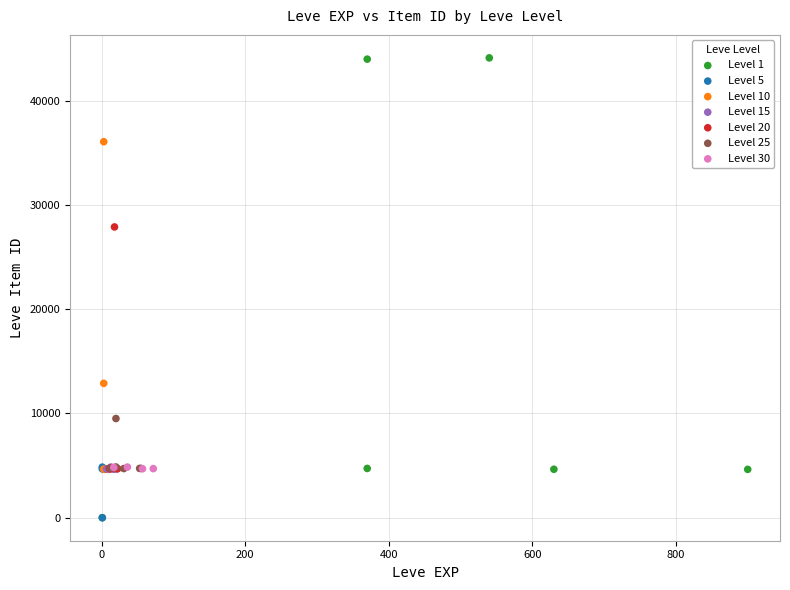

What are all the series names shown in the legend?

Level 1, Level 5, Level 10, Level 15, Level 20, Level 25, Level 30